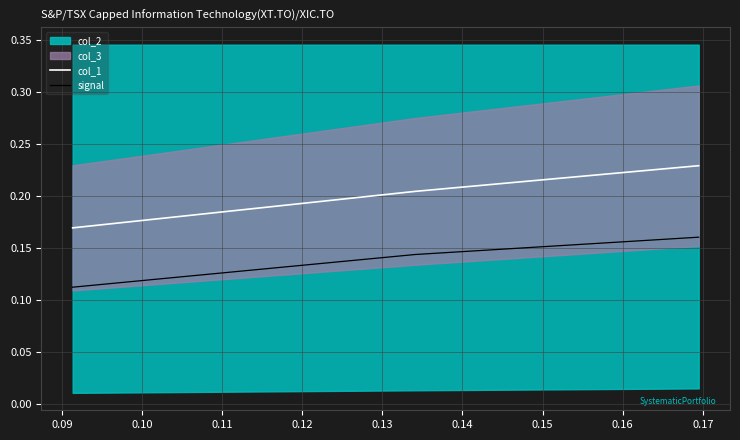

Which series has the largest total across all categories?

col_1